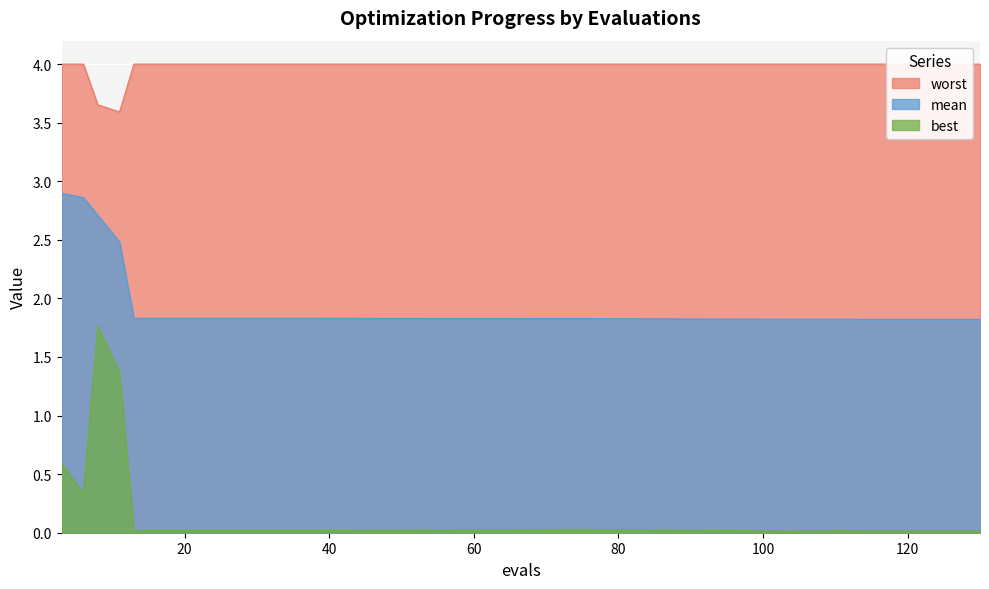

True or false: best and worst cross at least once.

False